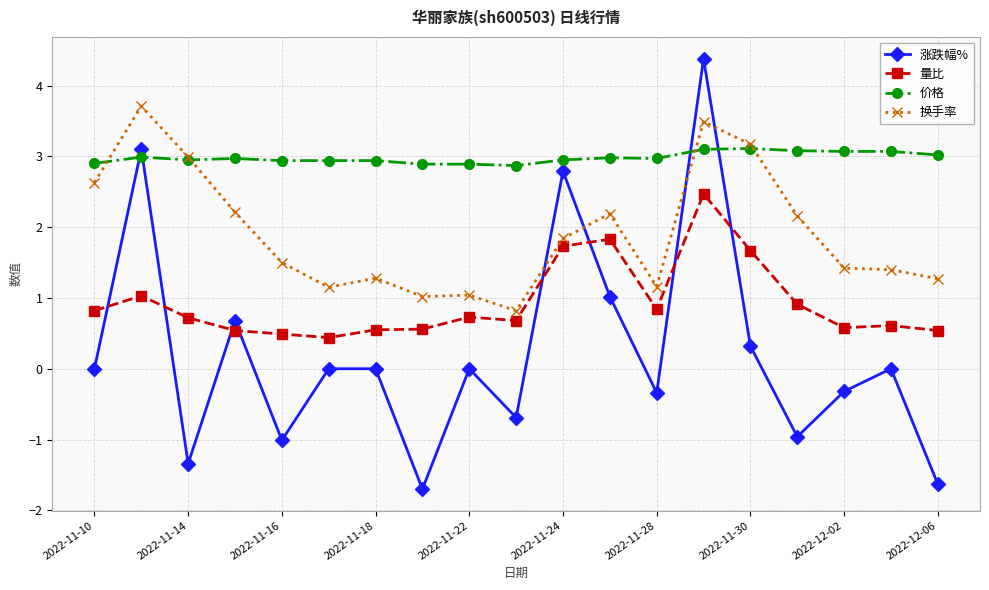

How many categories are shown in the chart?

19